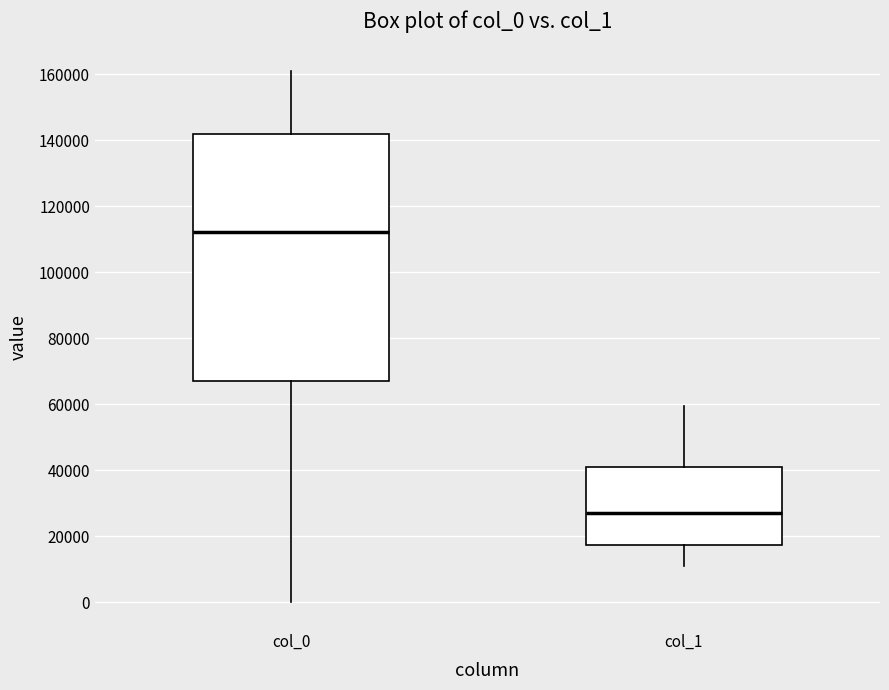

Which box has the lowest median line?

col_1